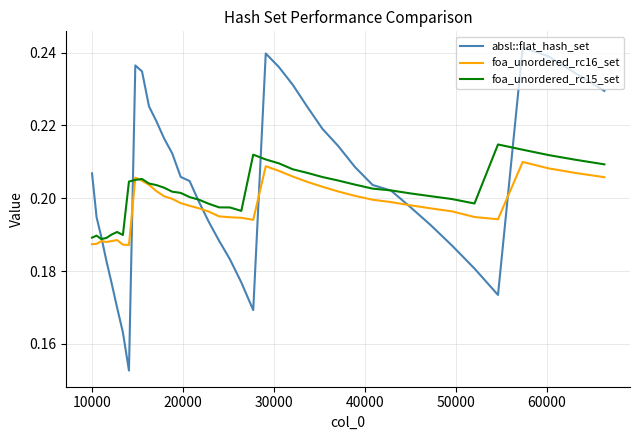

How many lines are shown in the chart?

3